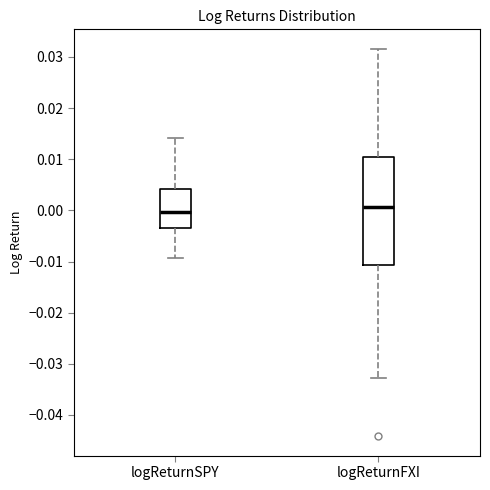

Reading left to right, transcribe this box plot: for each box, give where its median line is, the range the box spans, and where its two whiskers end, as read against the y-axis. The values are not printed on the chart, so give them approximately, as read against the axis.

logReturnSPY: median 0.000, box -0.003 to 0.004, whiskers -0.009 to 0.014
logReturnFXI: median 0.001, box -0.011 to 0.010, whiskers -0.033 to 0.032